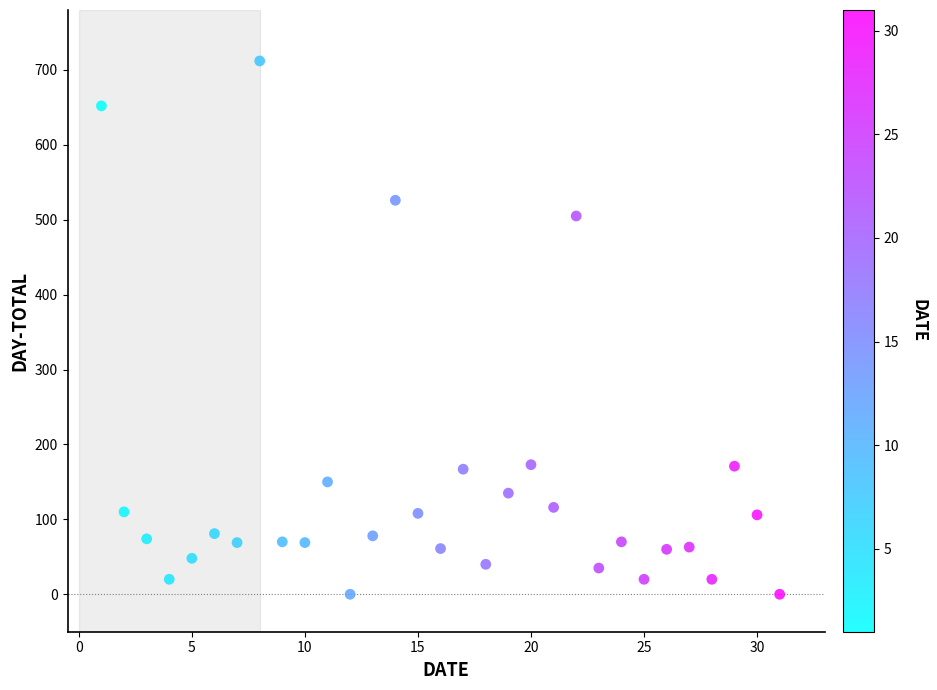

What Y value in the scatter plot is closest to 356?

505